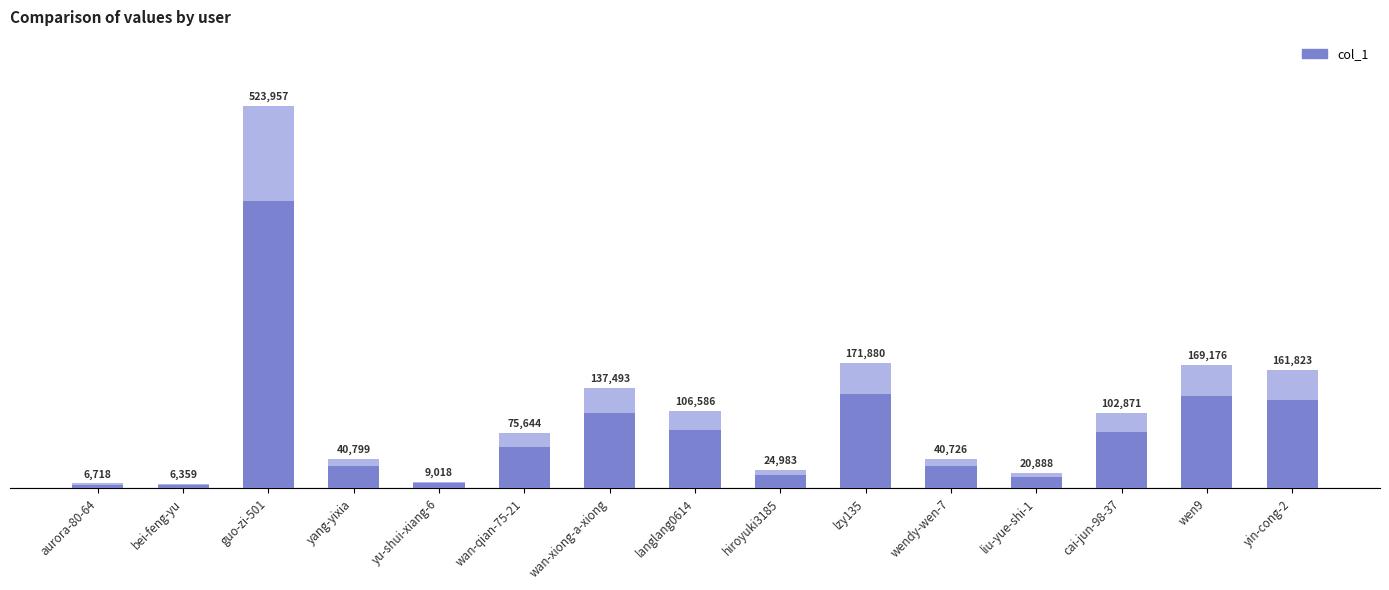

Is it true that the value at liu-yue-shi-1 is 28731?

False